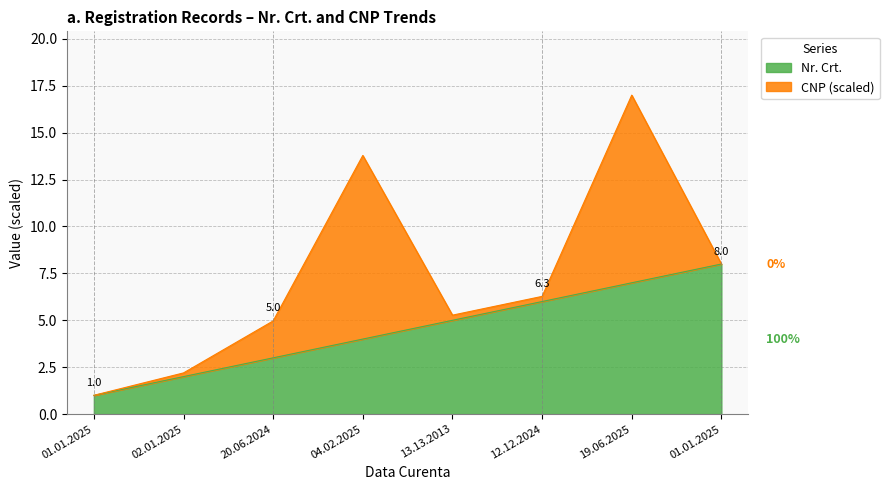

Read the value at 19.06.2025.

7